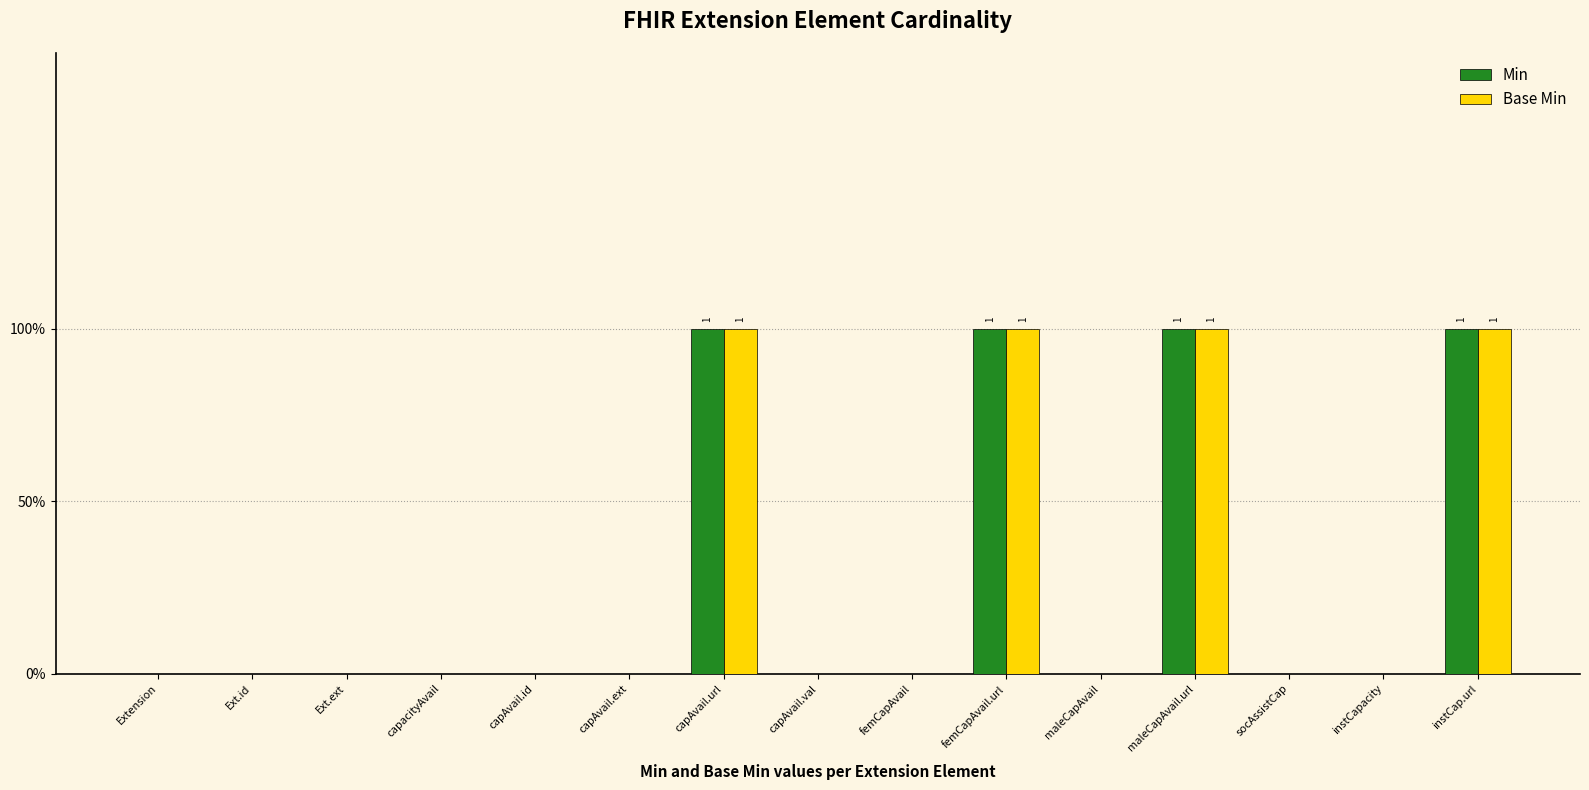

Which category has the lowest value in the Min series?

Extension